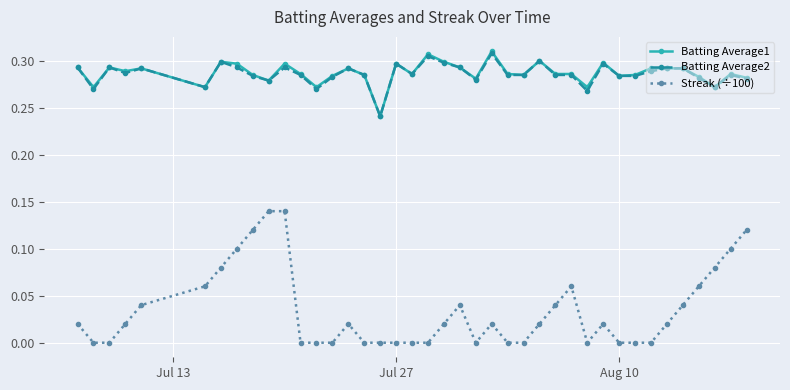

Which series has the widest spread of values?

Streak (÷100)